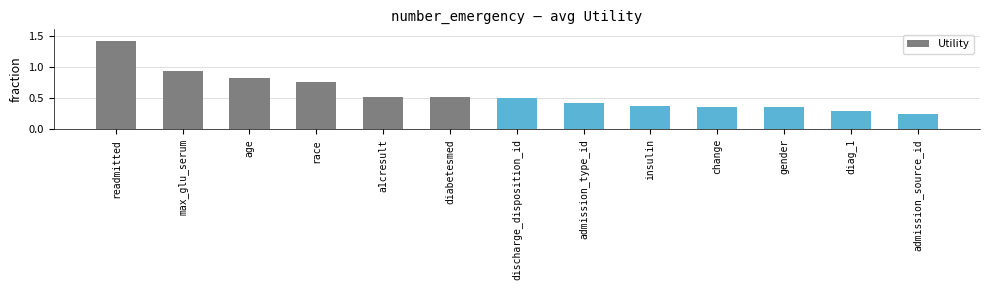

The chart shows a value of 0.6 at insulin. True or false?

False